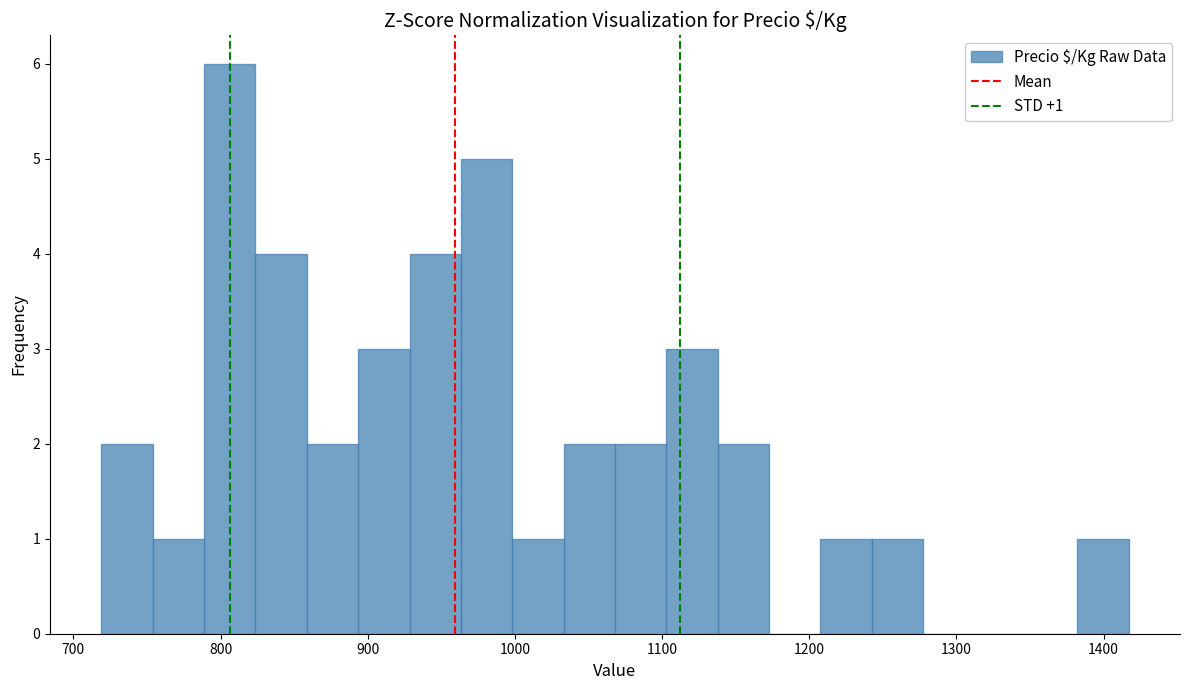

Around what value on the x-axis is the tallest bar? Give the approximate position of its centre, as read against the axis.

810